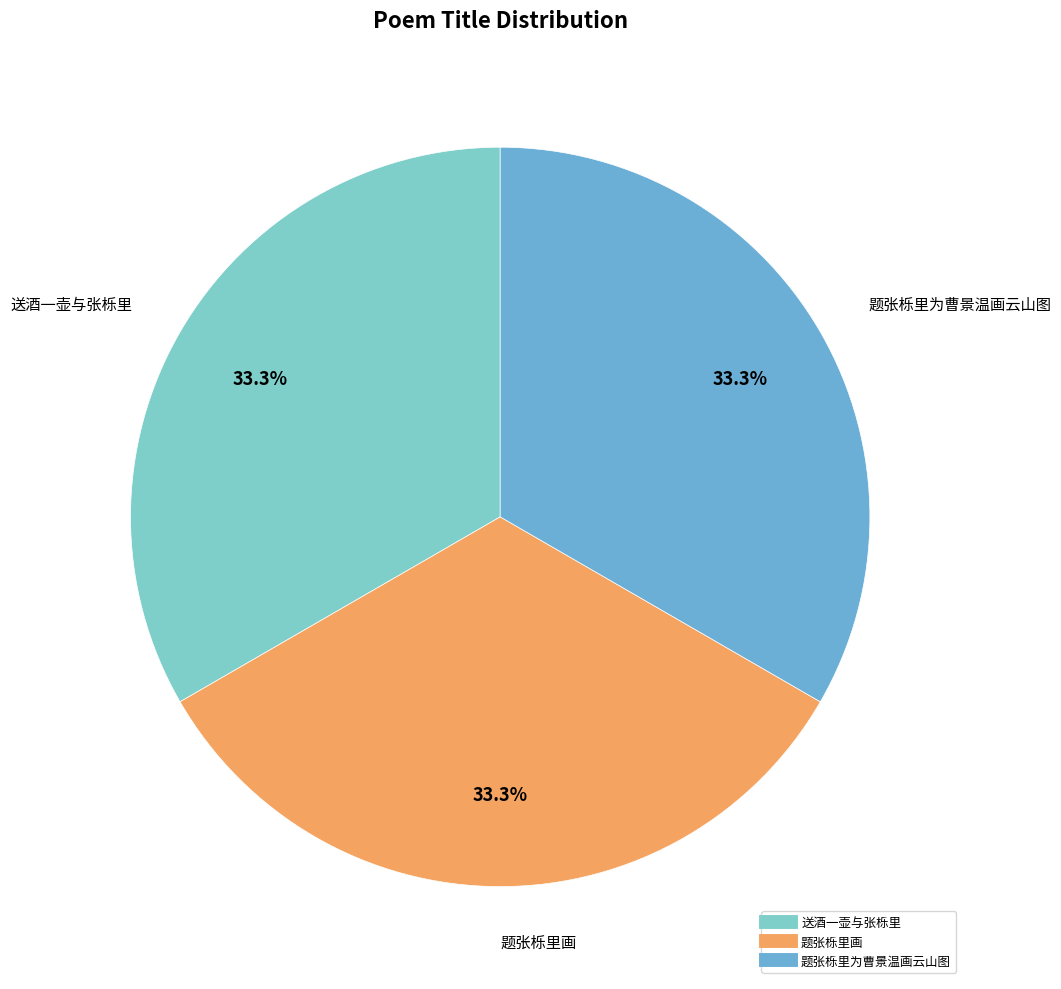

To the nearest percent, what is the average slice percentage?

33%